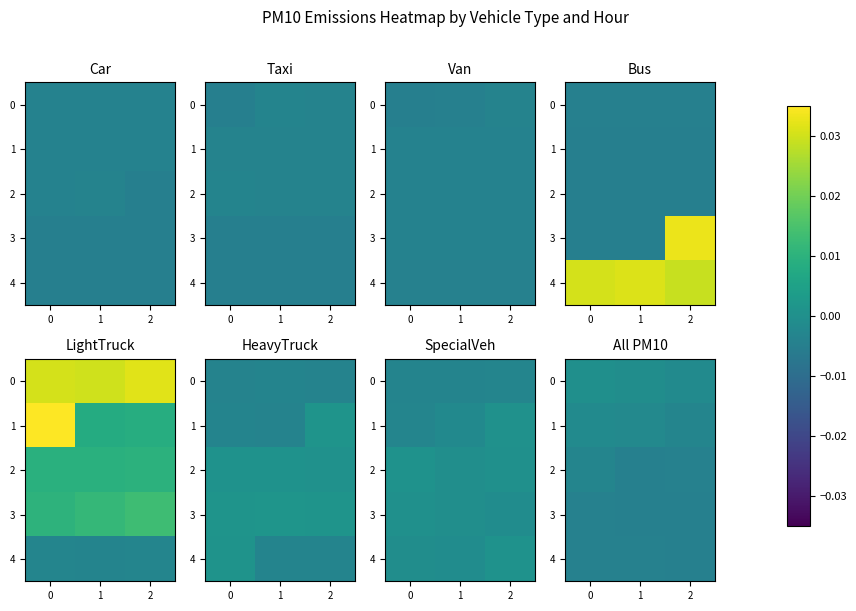

The value of 3 at 0 is -0.0. True or false?

False